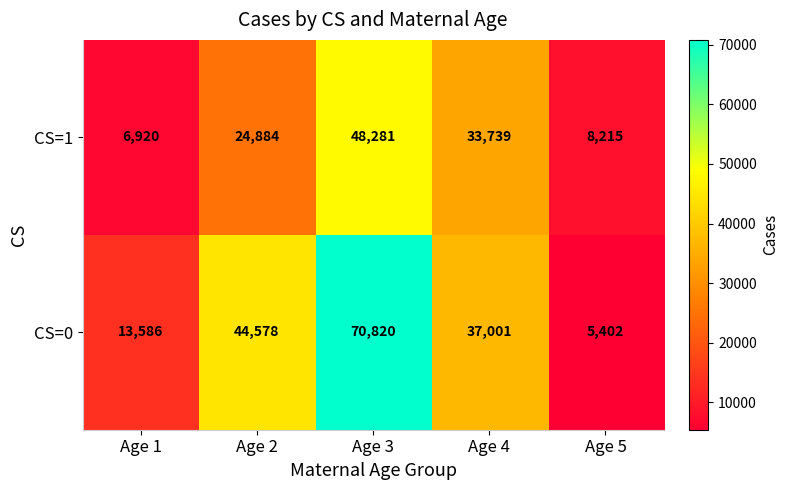

Reading left to right, transcribe all the data shown in this chart.

CS=1: 6920	24884	48281	33739	8215
CS=0: 13586	44578	70820	37001	5402